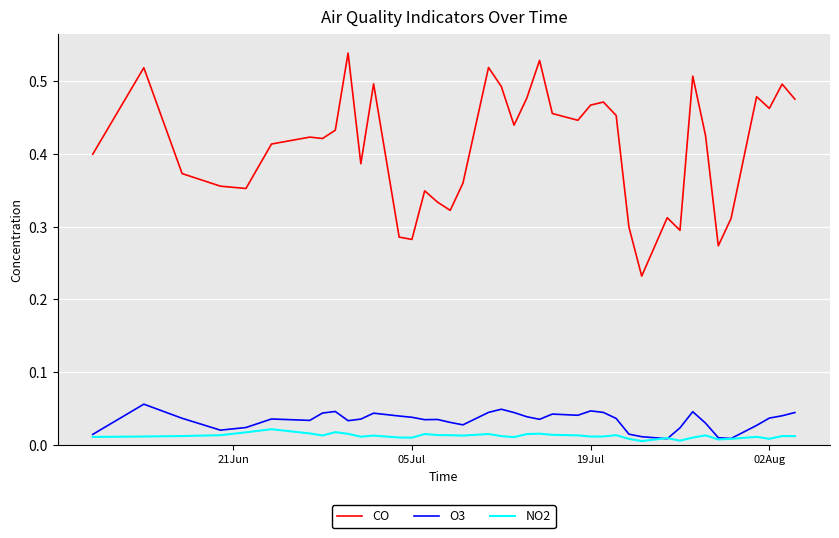

Count the NO2 values in the range 0 to 1.

40